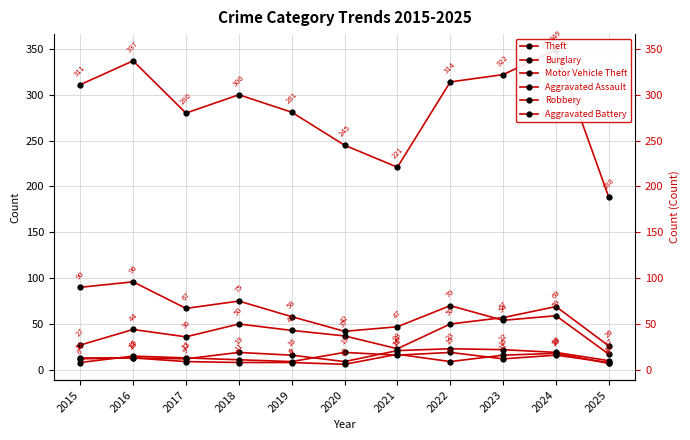

What is the highest value of the Burglary series?

96